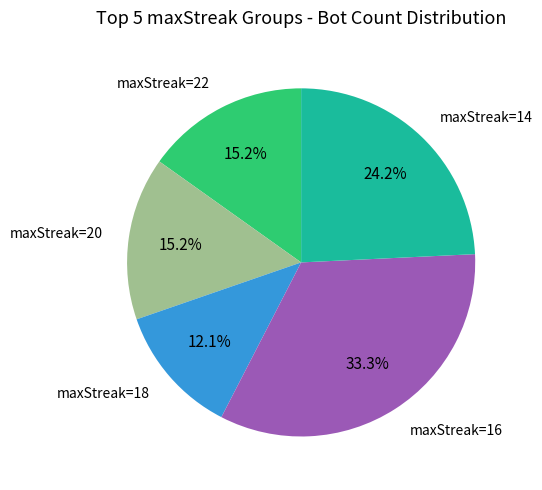

Does maxStreak=14 represent more than half of the total?

No